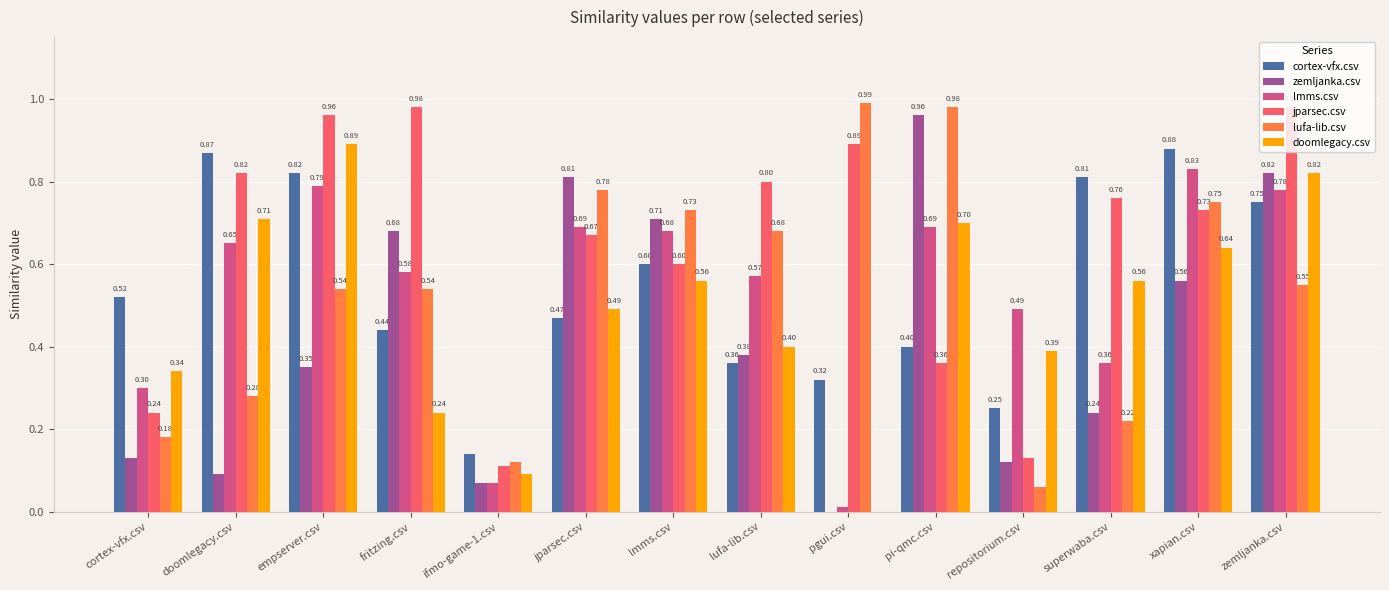

Which series changed the most between lmms.csv and pgui.csv?

zemljanka.csv